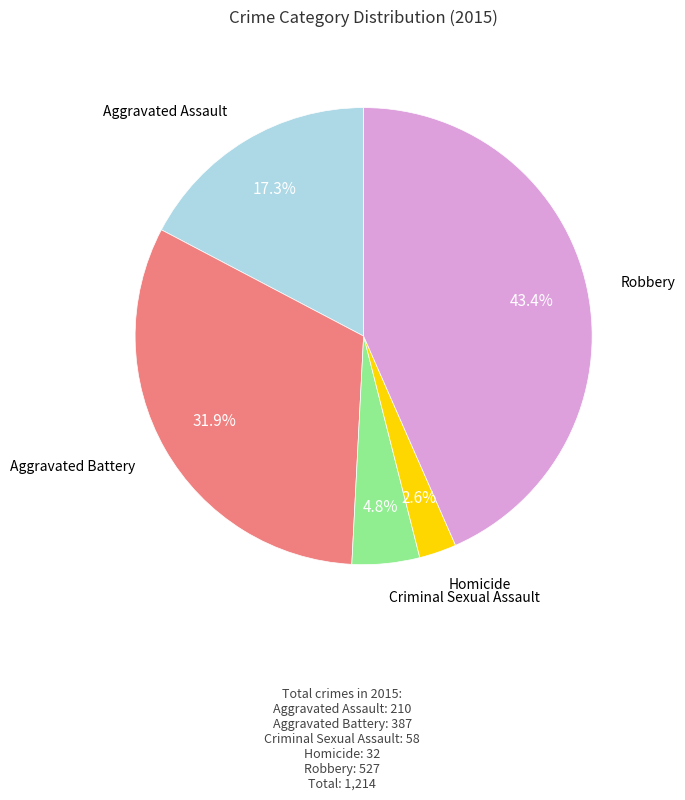

Does any single category account for the majority?

No